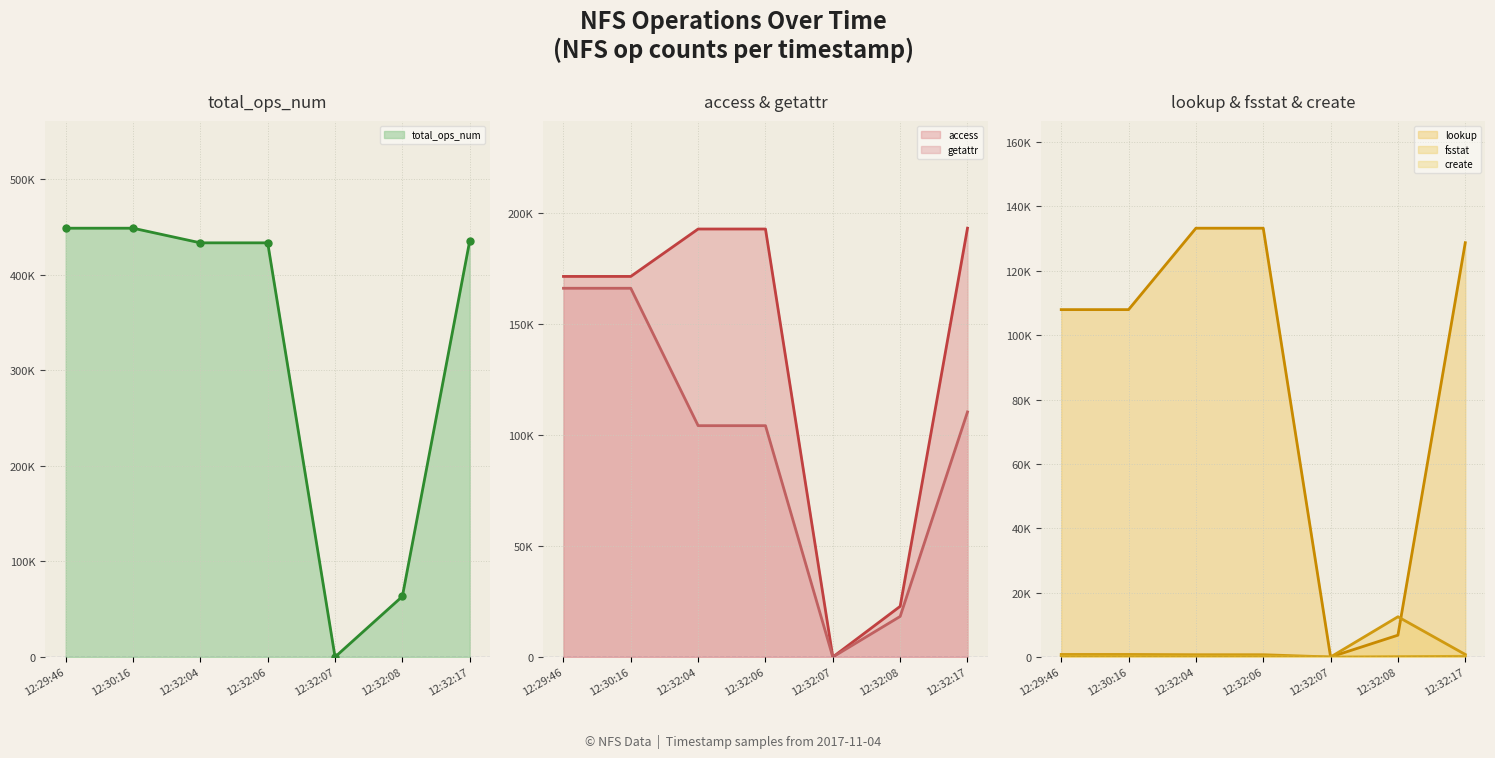

True or false: access and create cross at least once.

False